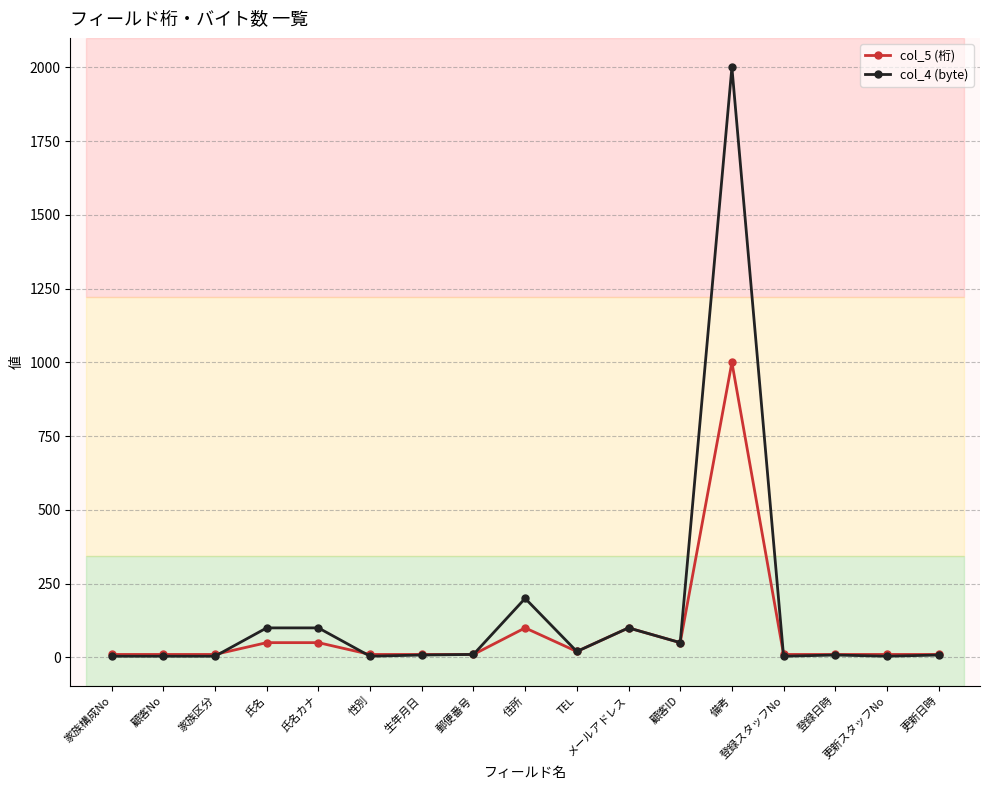

What is the label of the 17th point from the right?

家族構成No